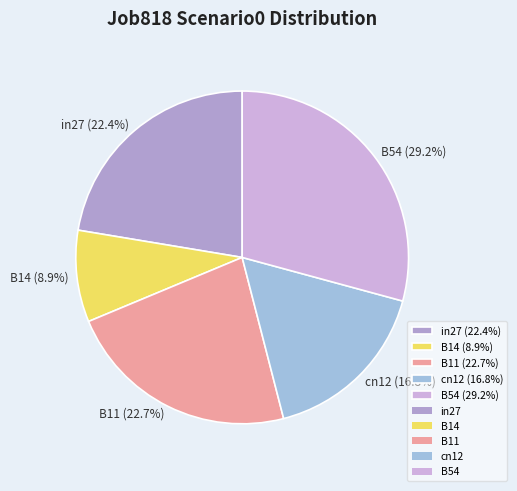

True or false: B11 accounts for 23% of the total.

True